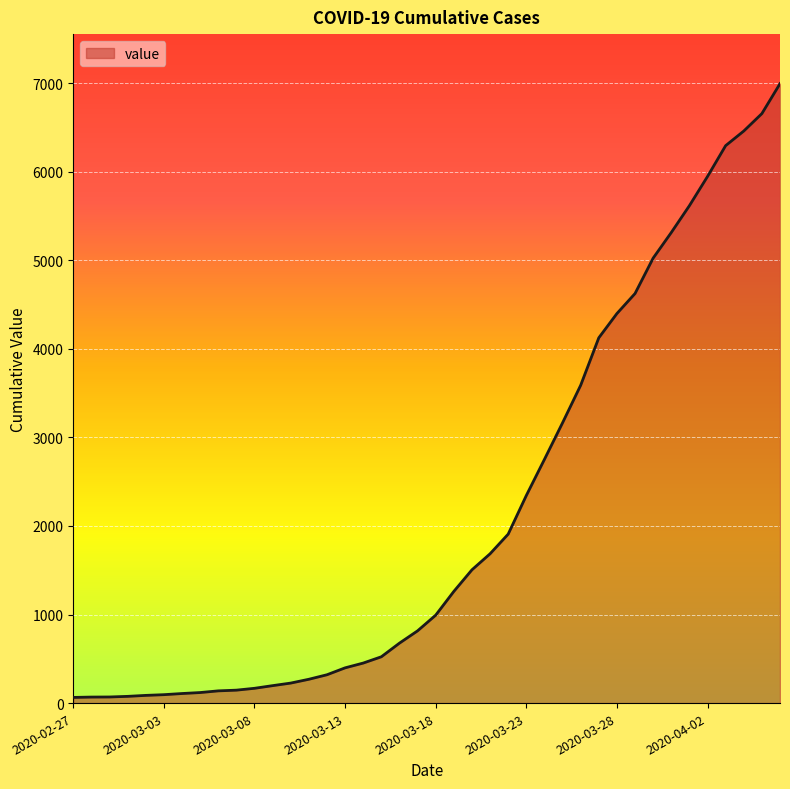

What is the greatest value displayed?

6995